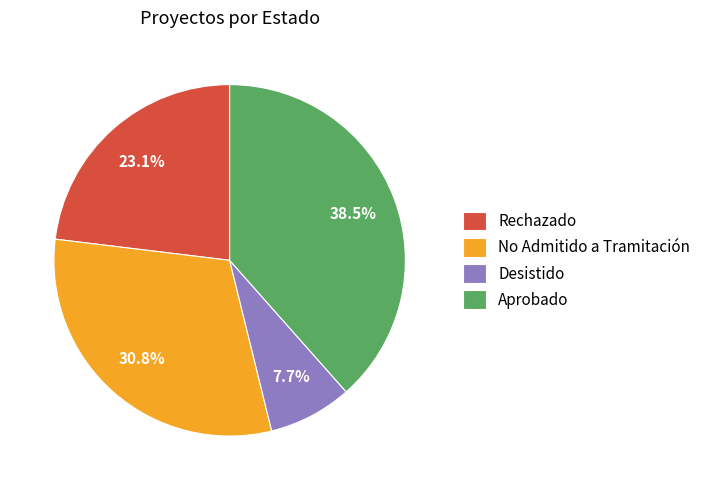

Does any single category account for the majority?

No